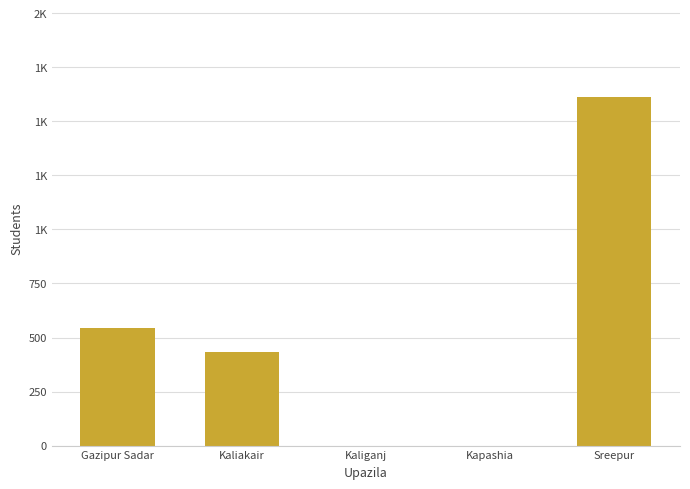

How many data points are above 432?

2